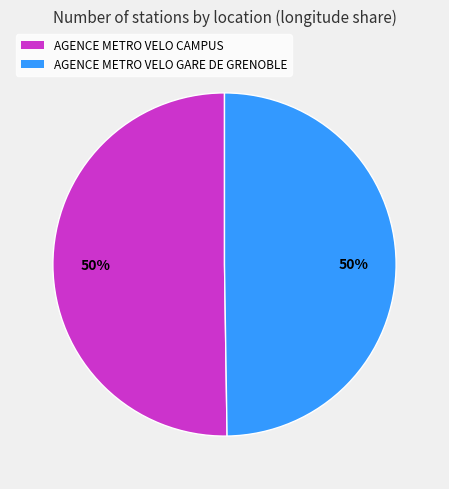

To the nearest percent, what is the average slice percentage?

50%